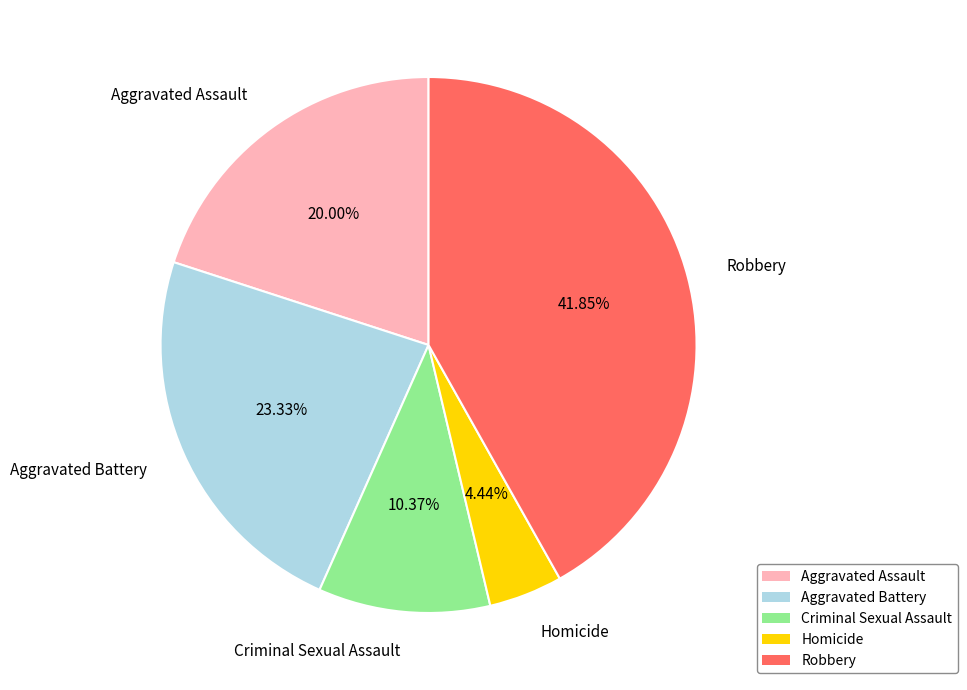

Count the number of slices in the pie.

5